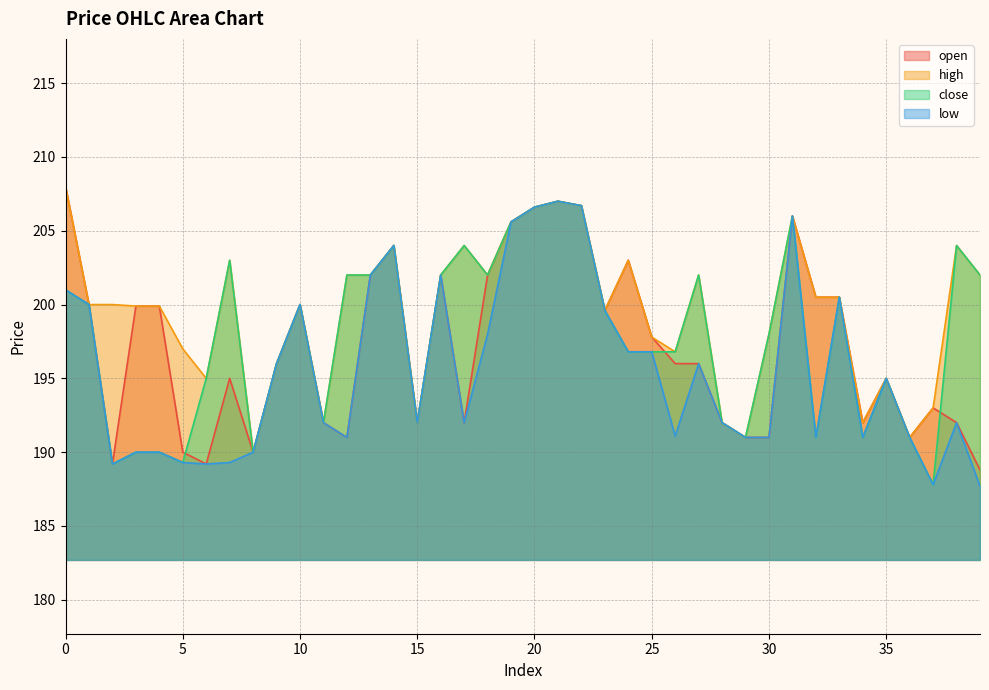

Which series changed the most between 23 and 26?

low